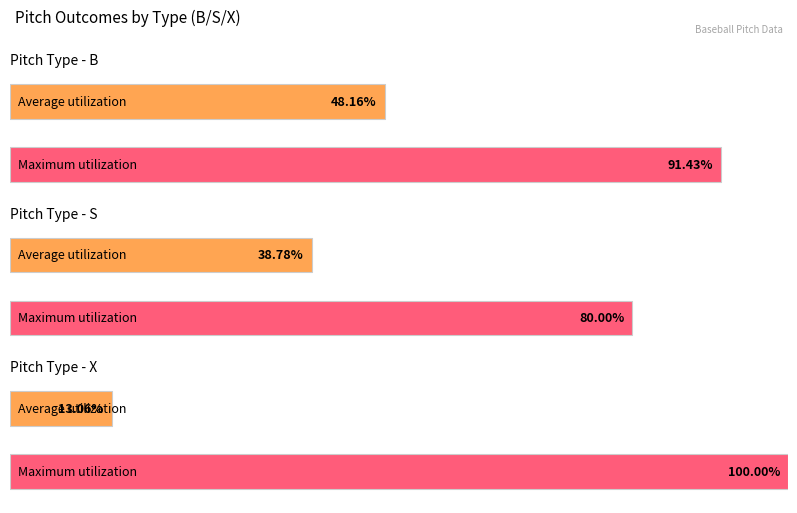

How many categories are shown in the chart?

6